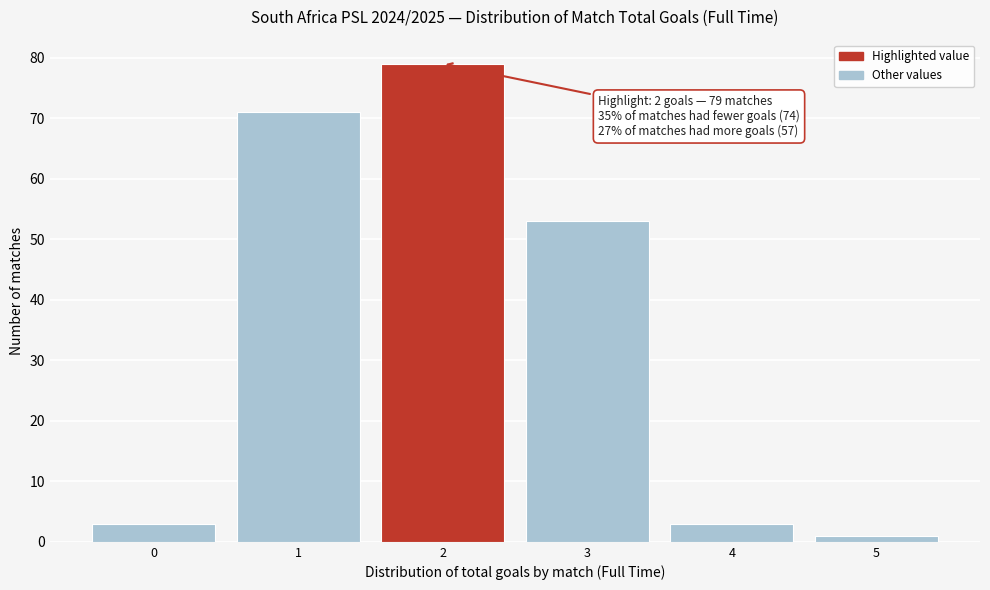

Reading left to right, transcribe all the data shown in this chart.

0=3	1=71	2=79	3=53	4=3	5=1